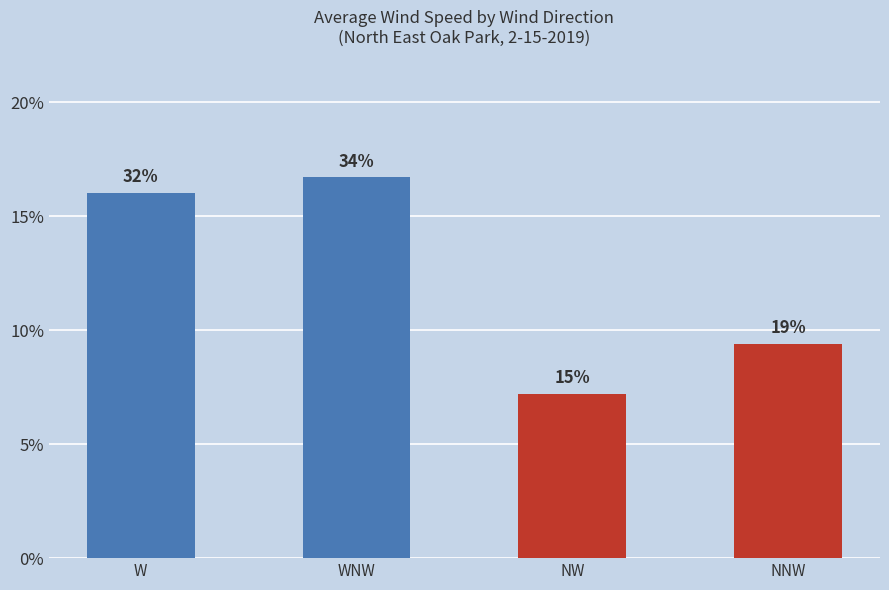

What is the label of the 4th bar from the right?

W